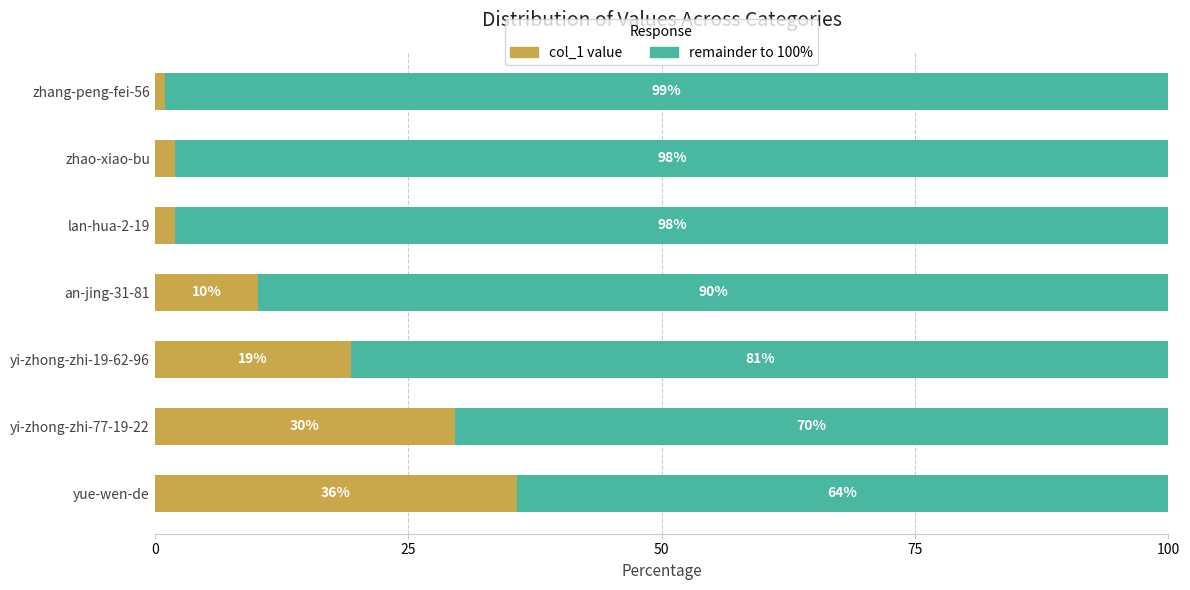

What is the total value across all series at zhao-xiao-bu?

100.0